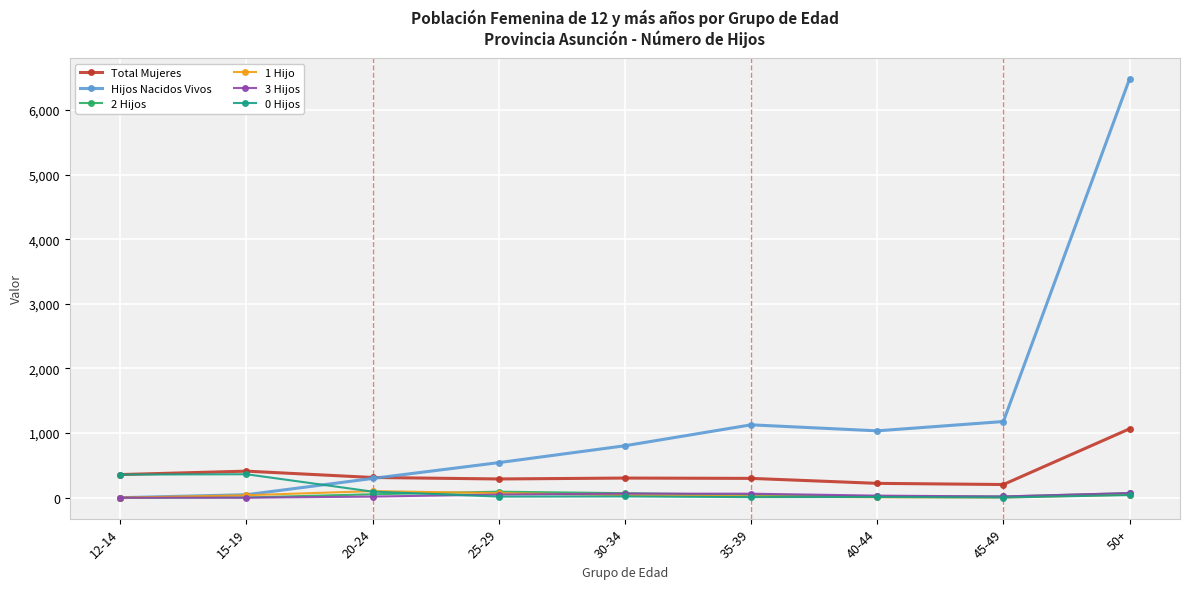

The Hijos Nacidos Vivos series shows 0 at 12-14. True or false?

True